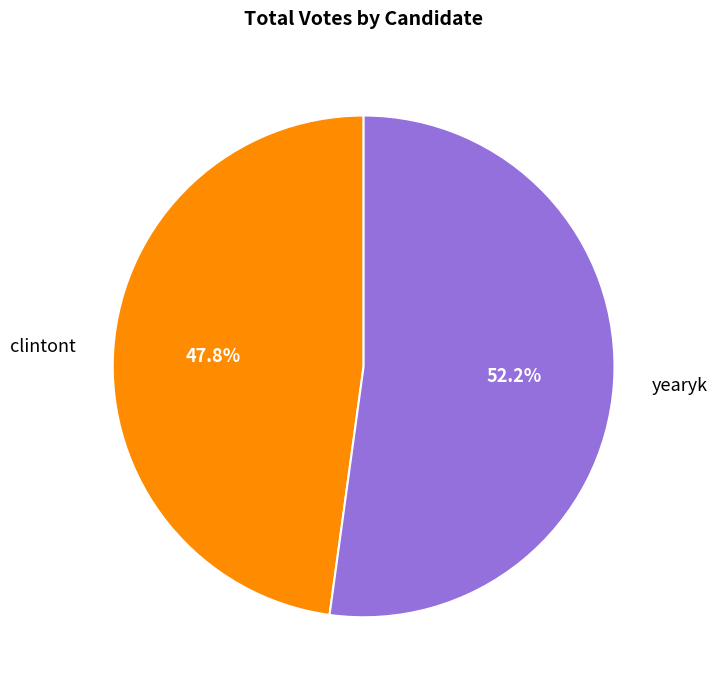

Which has a higher value, clintont or yearyk?

yearyk